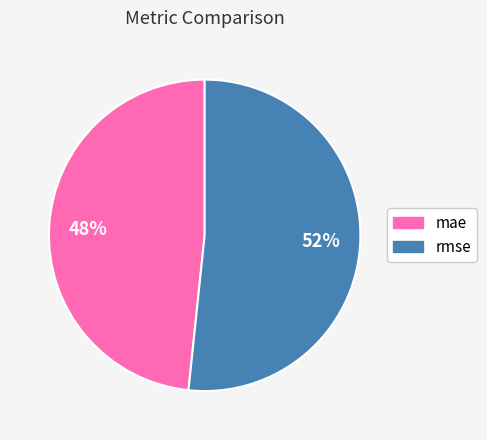

Approximately how many times larger is the value at mae compared to rmse?

0.9